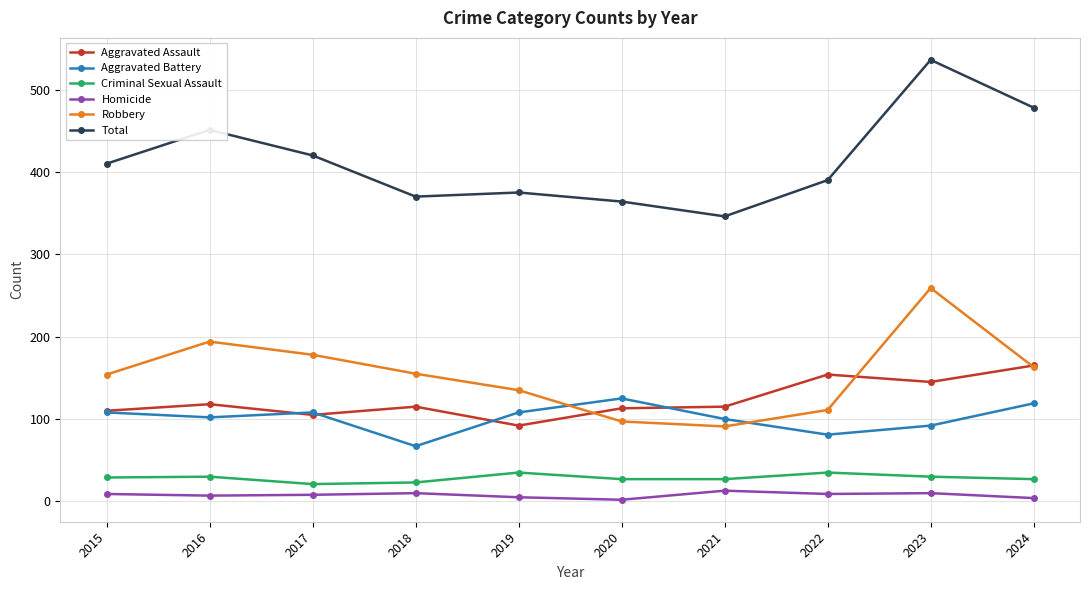

In Homicide, how many points are higher than both neighbors (excluding endpoints)?

3